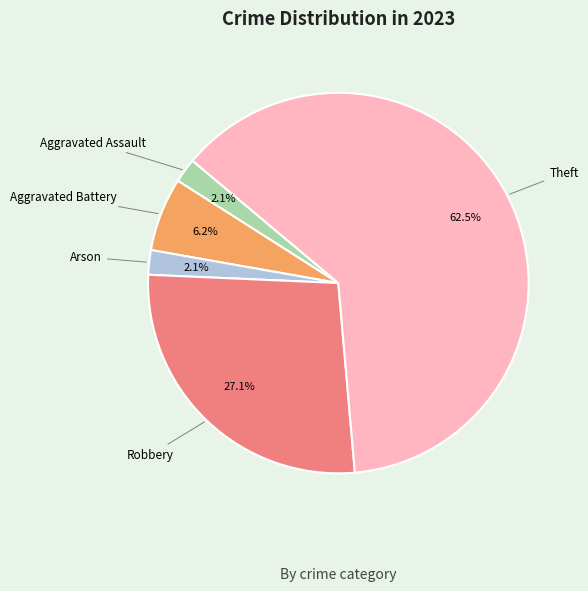

Count the number of slices in the pie.

5